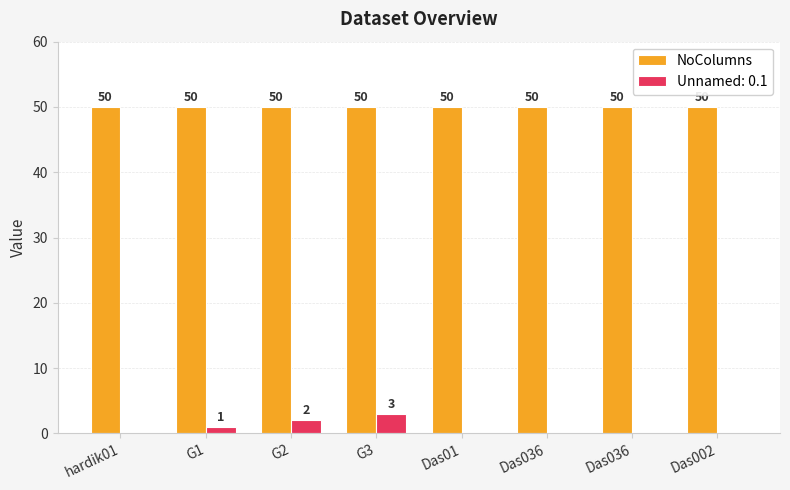

Between G3 and hardik01, which is larger?

G3